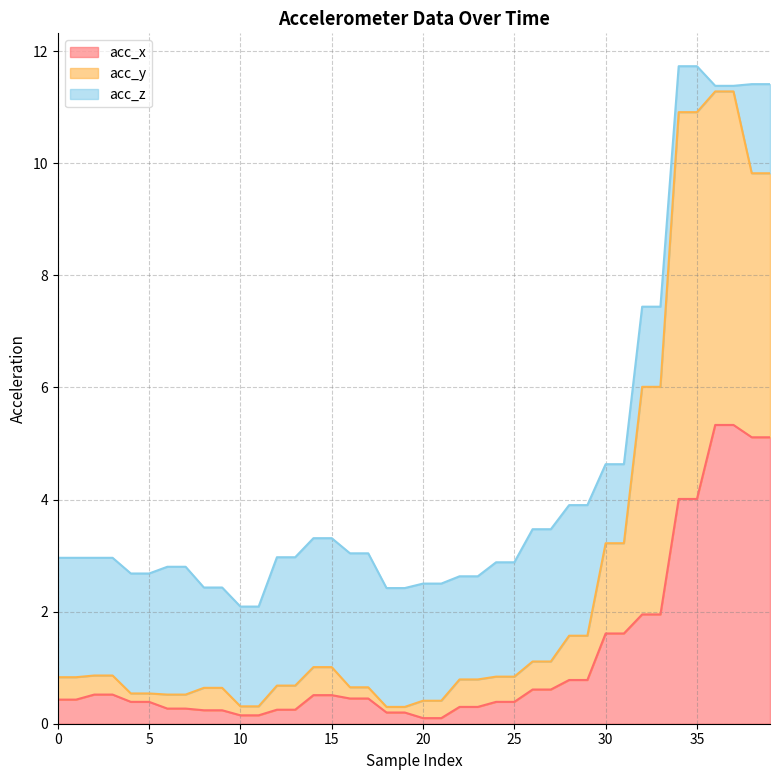

What are all the series names shown in the legend?

acc_x, acc_y, acc_z